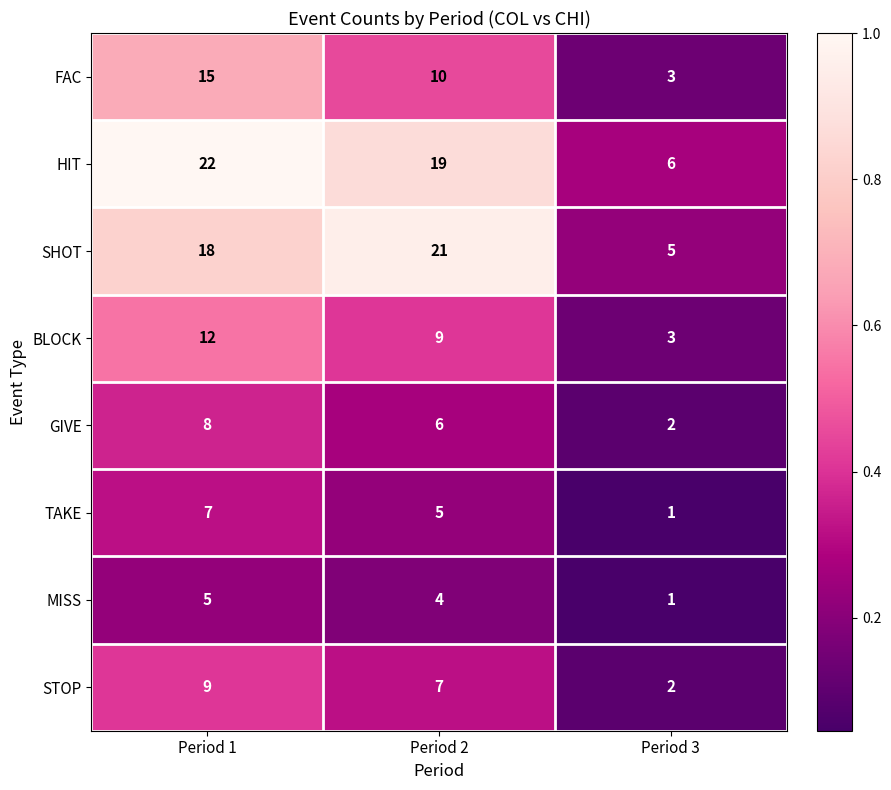

What is the greatest value displayed?

22